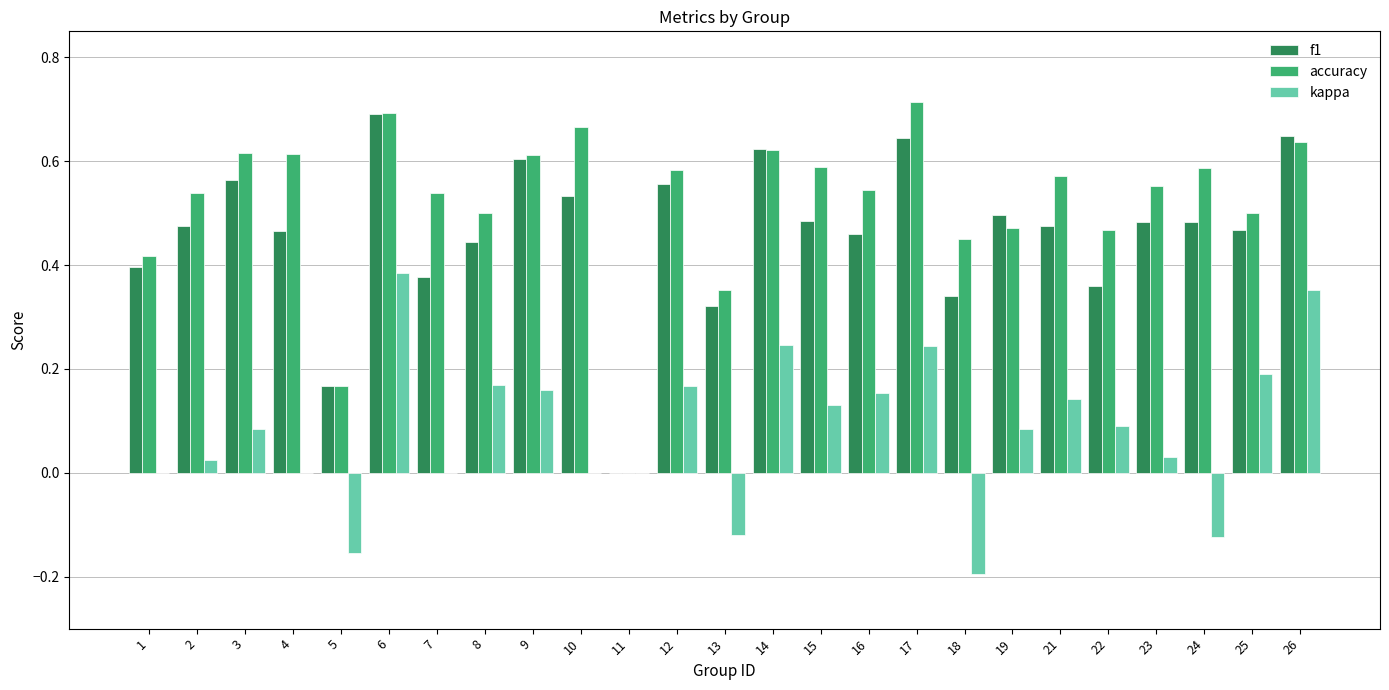

Are the bars grouped side by side (vs. stacked)?

Yes